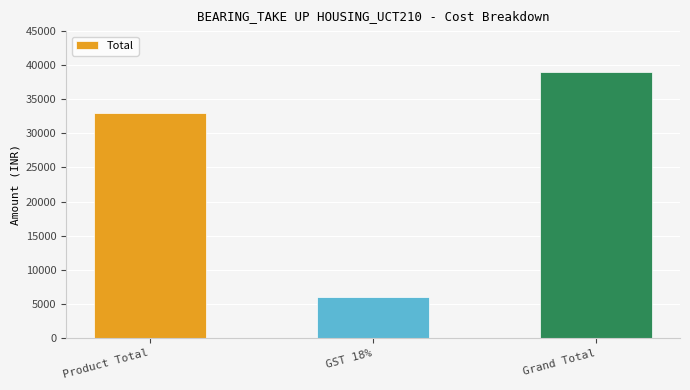

Reading left to right, transcribe all the data shown in this chart.

33000	5940	38940